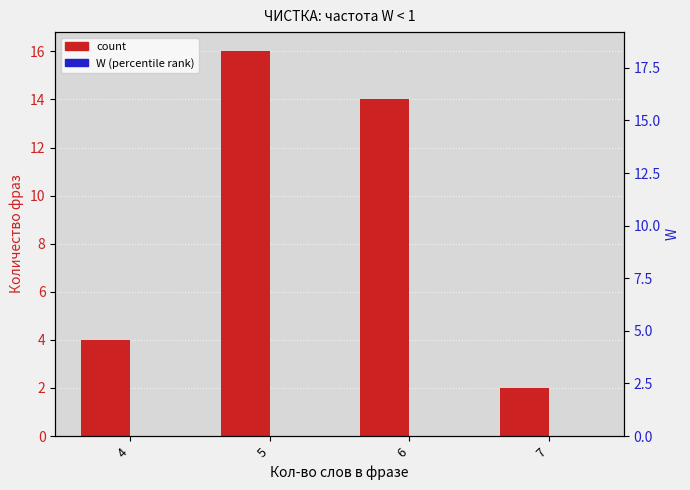

What is the difference between the highest and lowest values at 4?

4